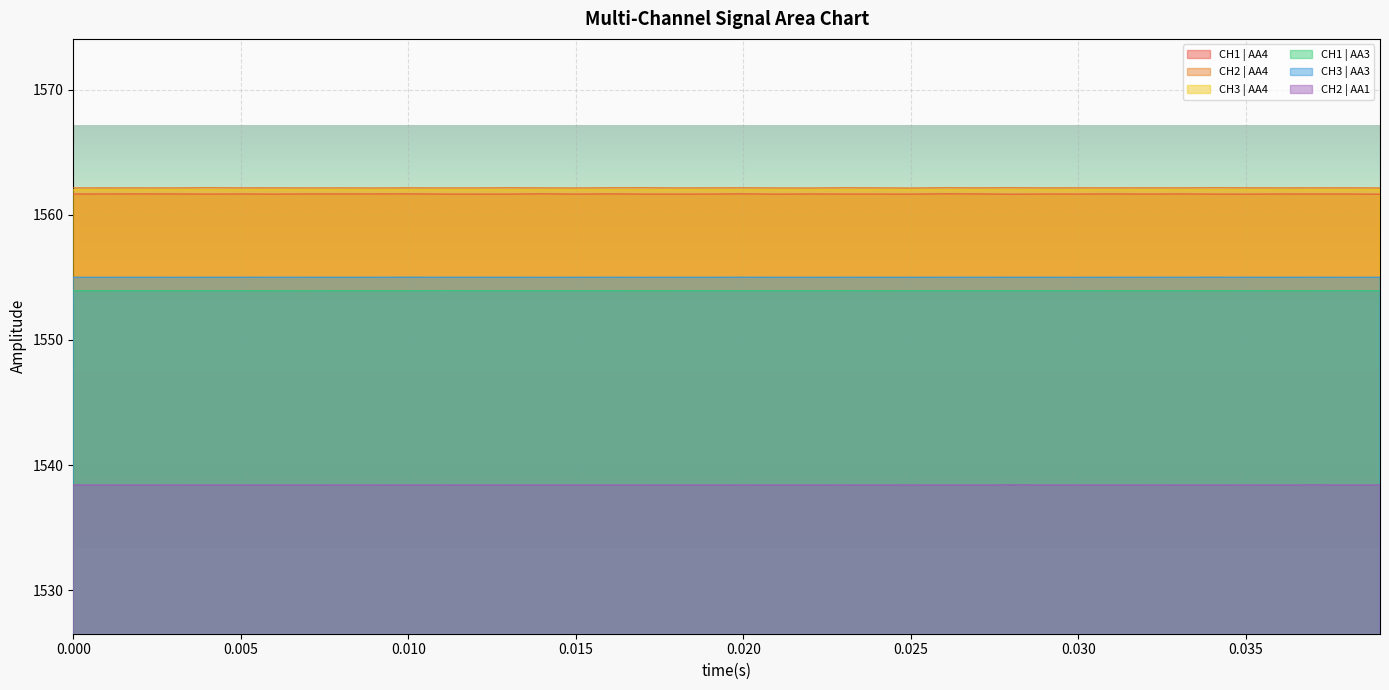

How many lines are shown in the chart?

6